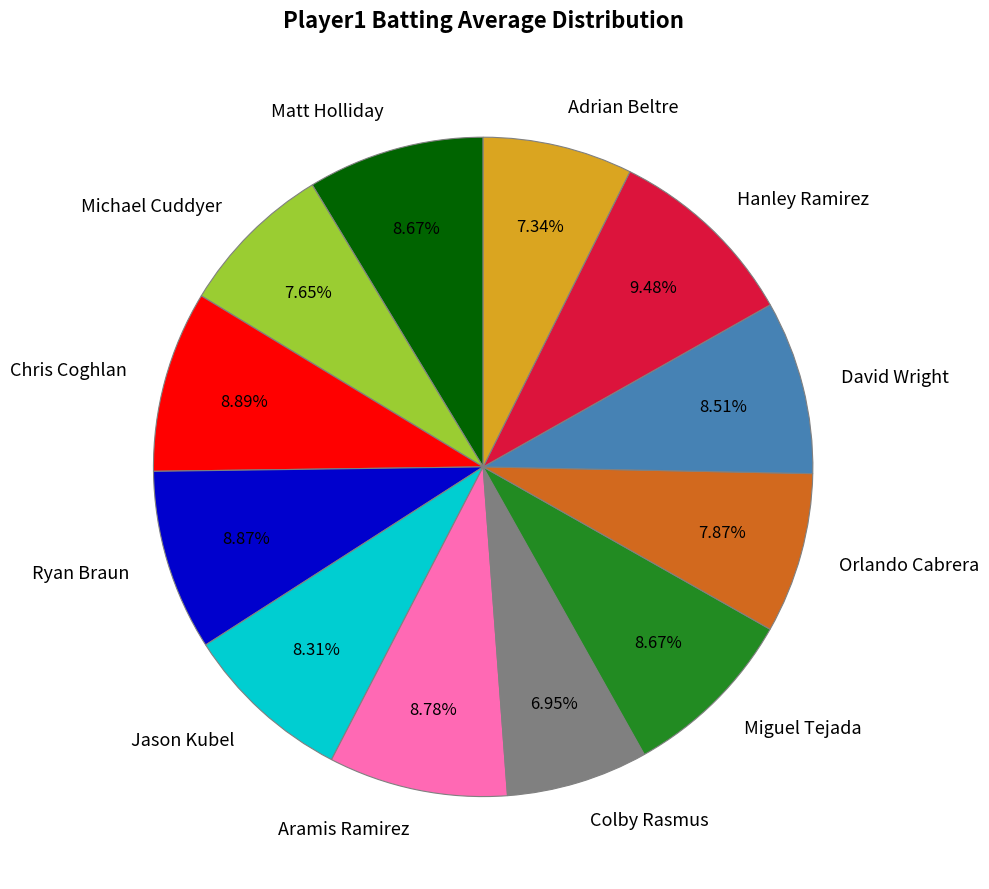

Does any single category account for the majority?

No